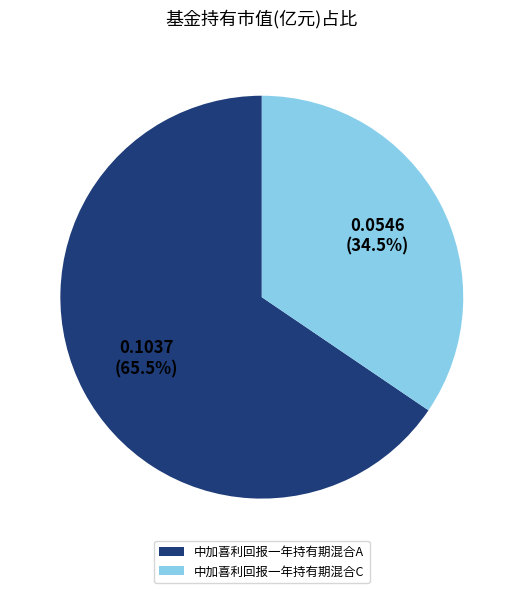

How many slices are in this pie chart?

2